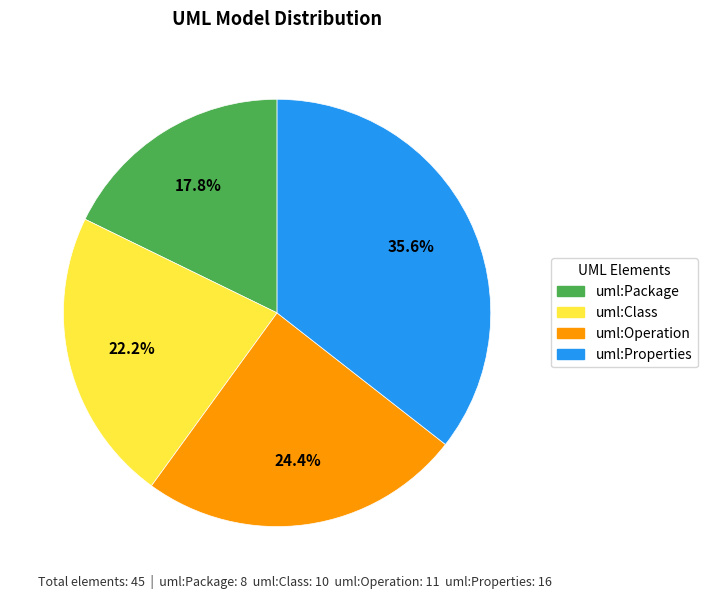

True or false: uml:Package accounts for 8% of the total.

False